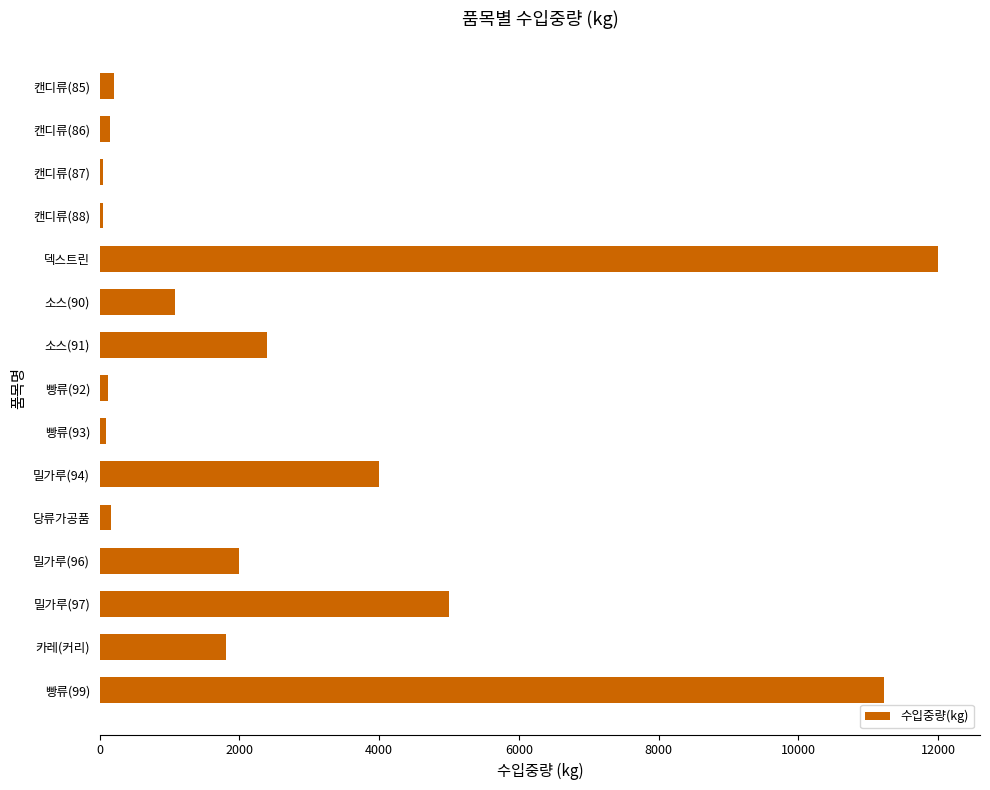

What is the change in value from 소스(90) to 밀가루(96)?

+920